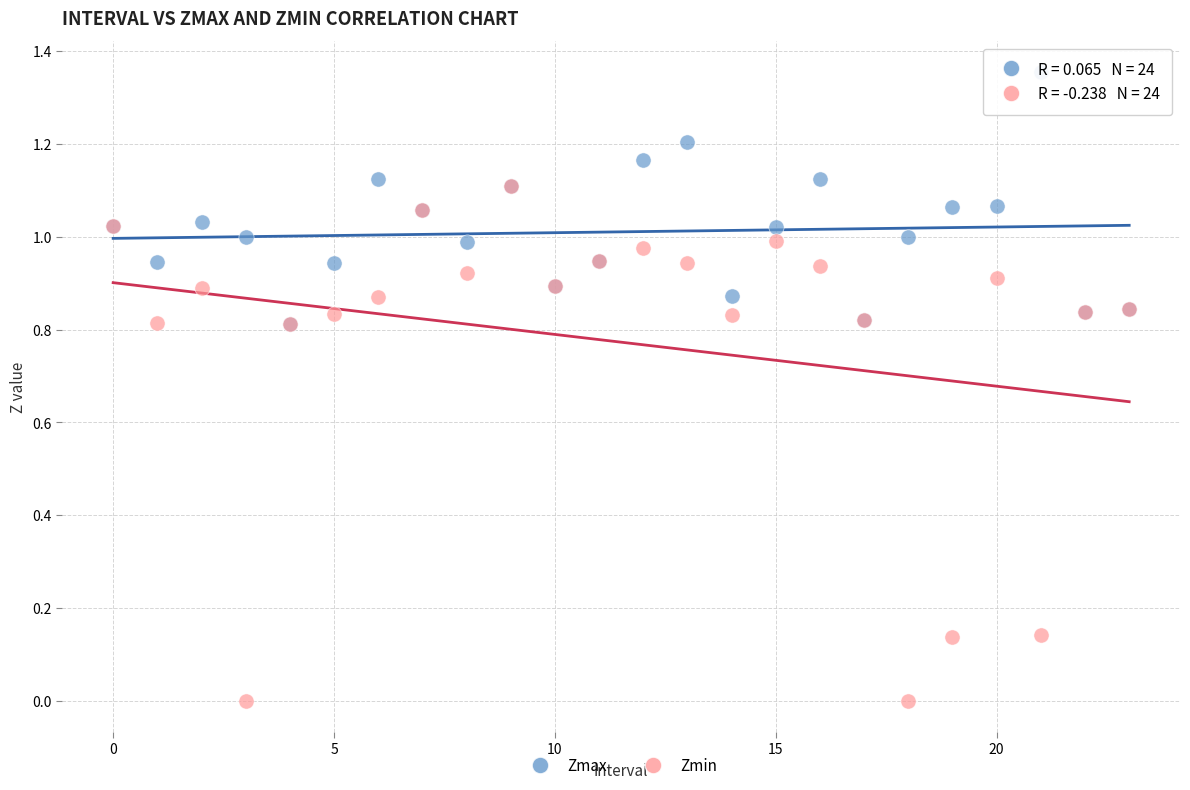

Which series reaches the minimum Y coordinate?

Zmin